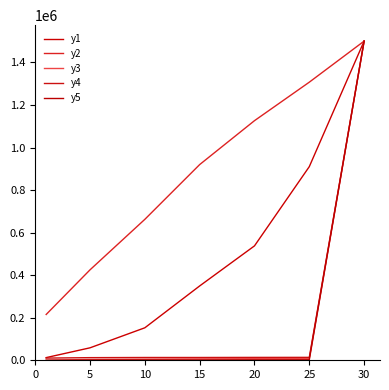

At which label is y4 closest to 755143?

25